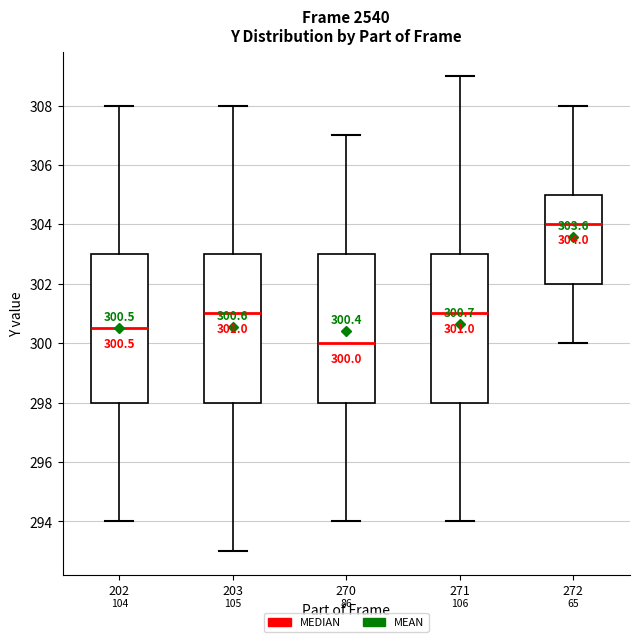

Which box's median line is the highest?

272